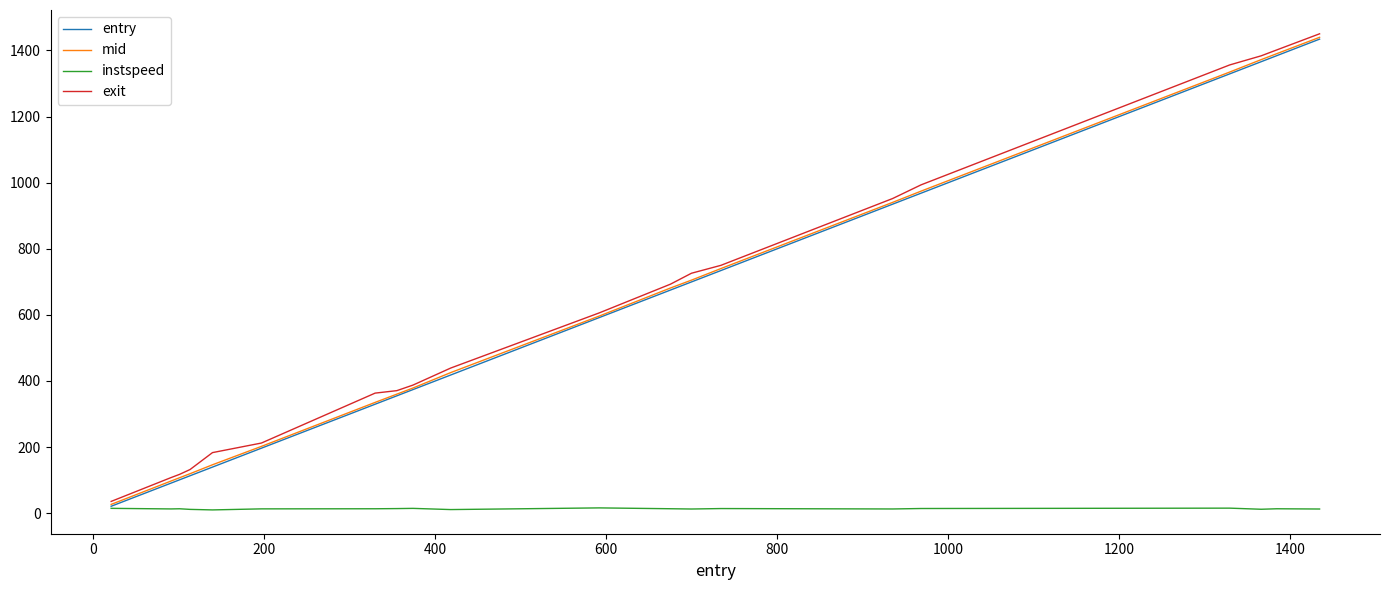

Which series has the largest range (max minus min)?

exit